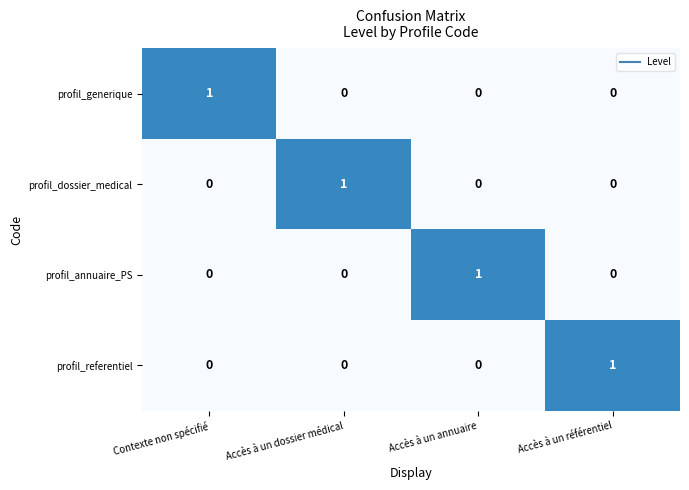

Which category has the highest value in the profil_annuaire_PS series?

Accès à un annuaire